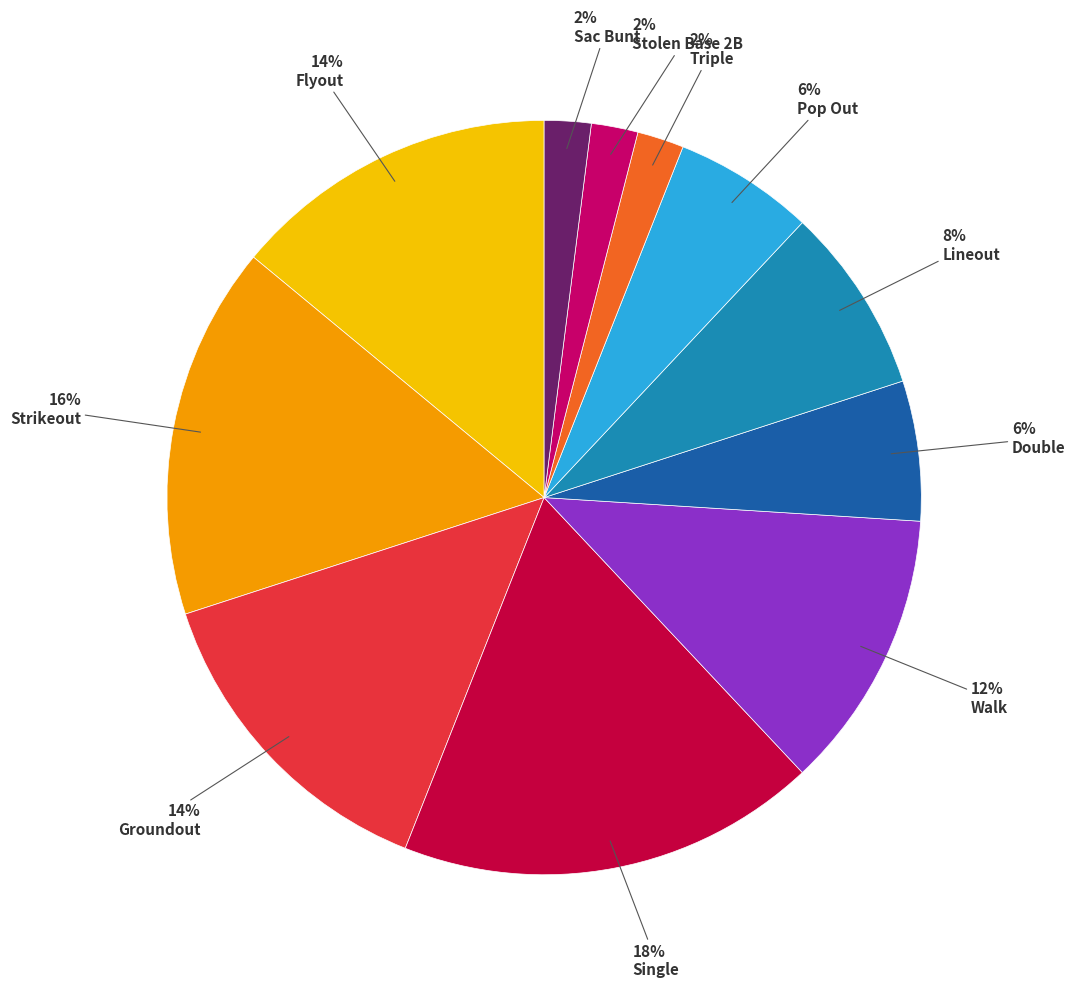

To the nearest percent, what is the average slice percentage?

9%